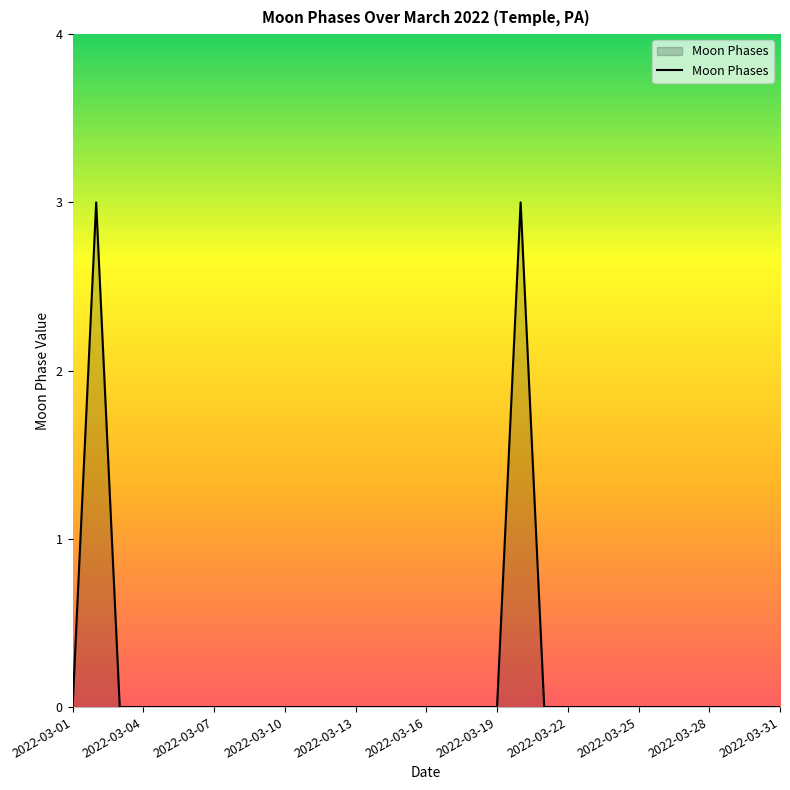

What is the difference between the maximum and minimum values?

3